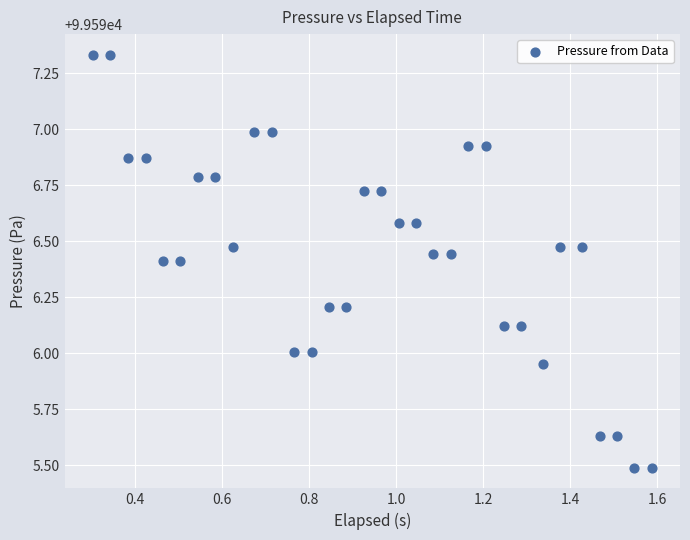

What is the range of X values (max minus min)?

1.3